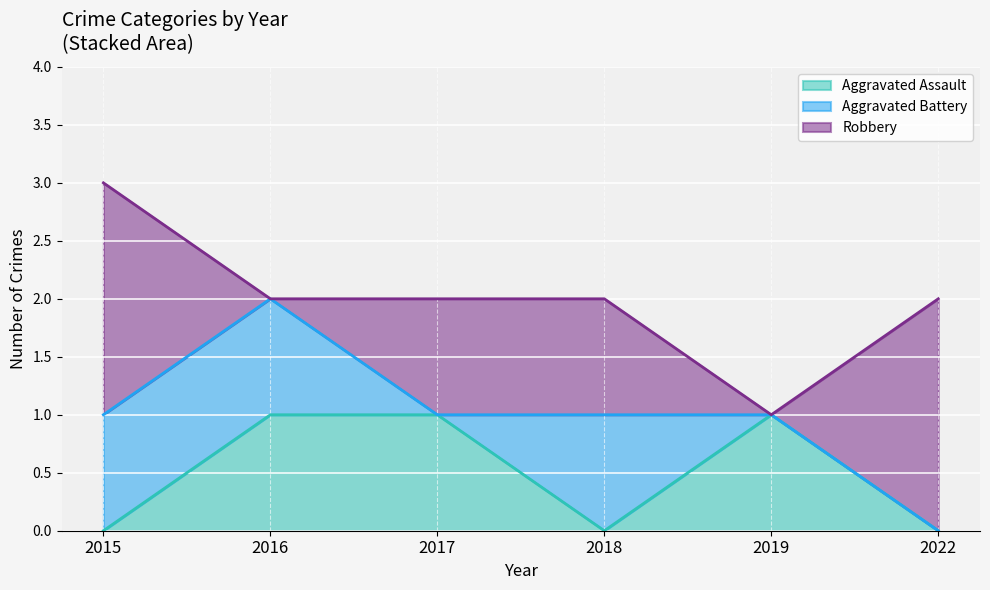

Is it true that Robbery equals -1 at 2016?

False